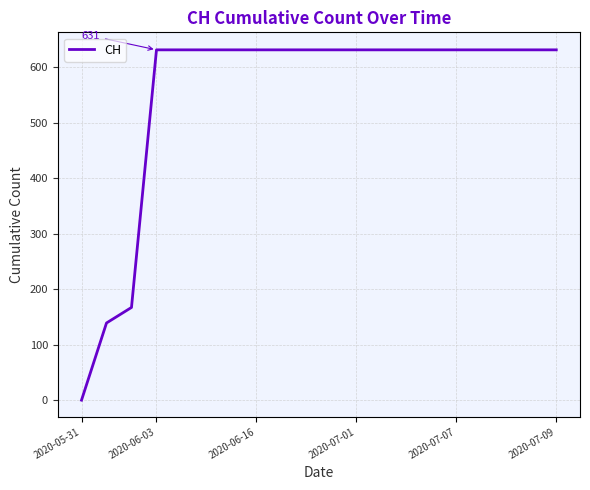

What is the difference between the second highest and second lowest values?

492